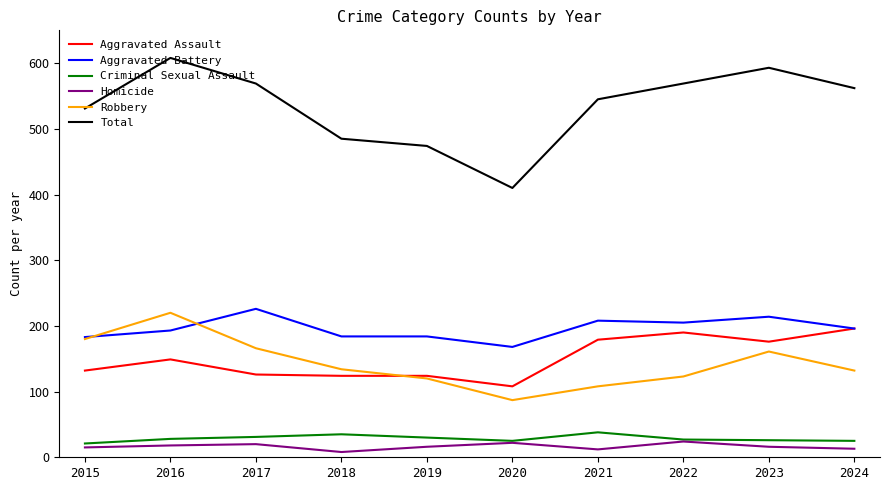

True or false: Aggravated Battery and Robbery intersect in this chart.

True